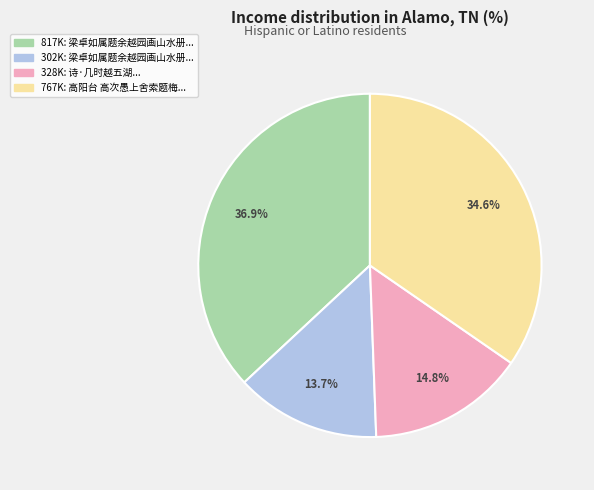

Does any single category account for the majority?

No